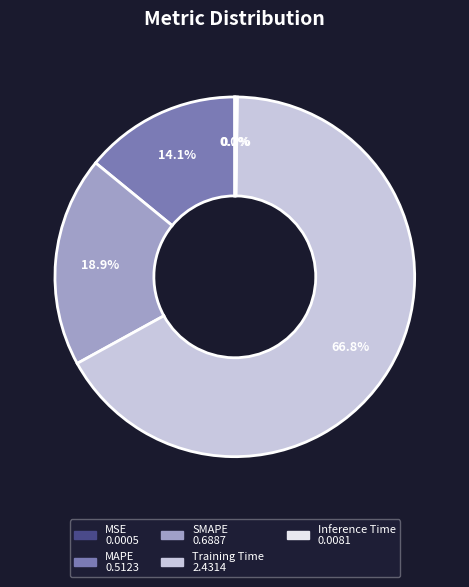

Which slice represents more than half of the pie?

Training Time